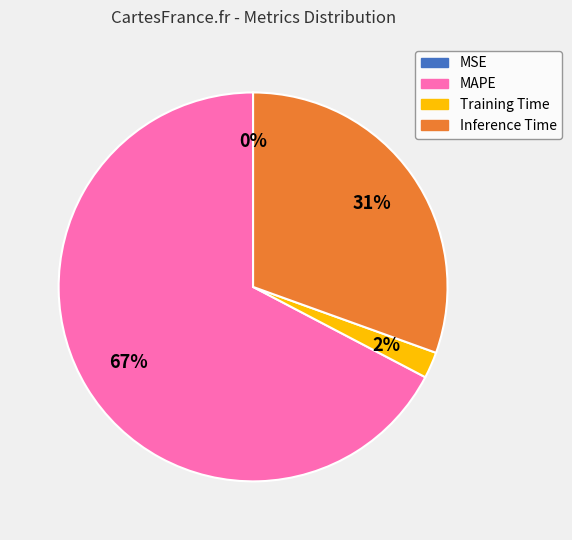

The MAPE slice represents 79% of the pie. True or false?

False